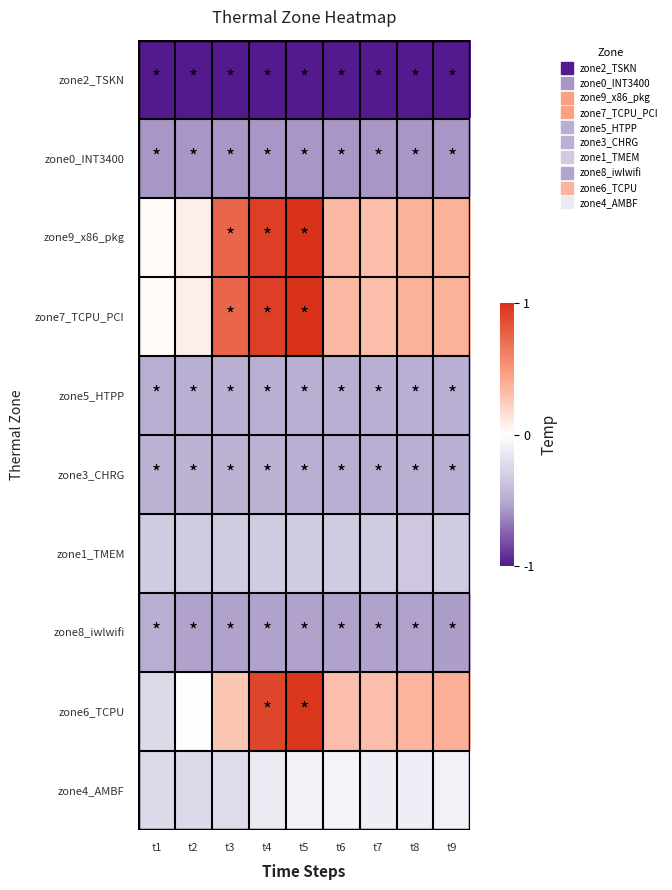

What is the spread (max minus min) of values at t4?

1.9